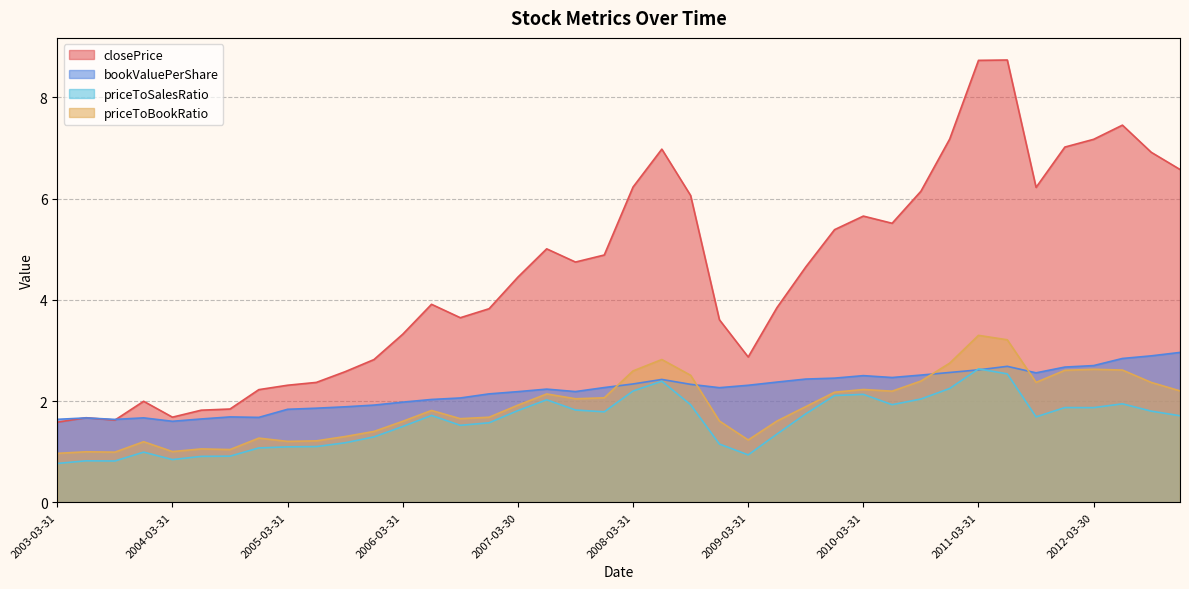

The value of closePrice at 2012-03-30 is 7.2. True or false?

True